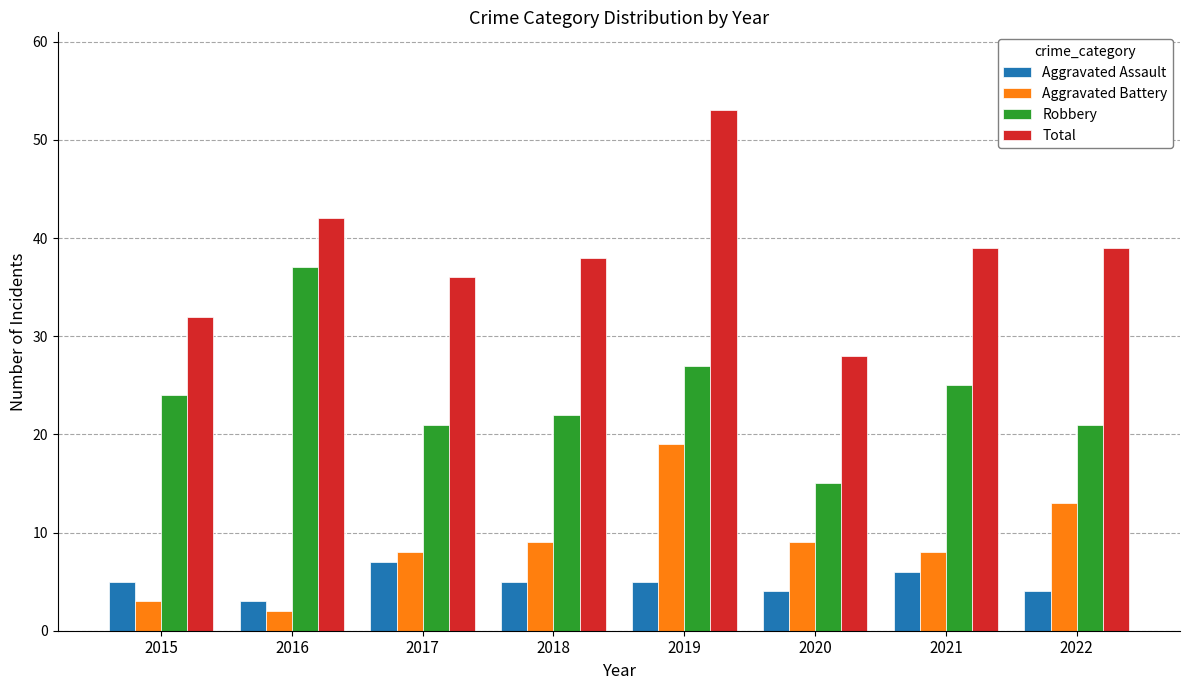

What is the value of the Aggravated Assault bar at the 8th from the left?

4